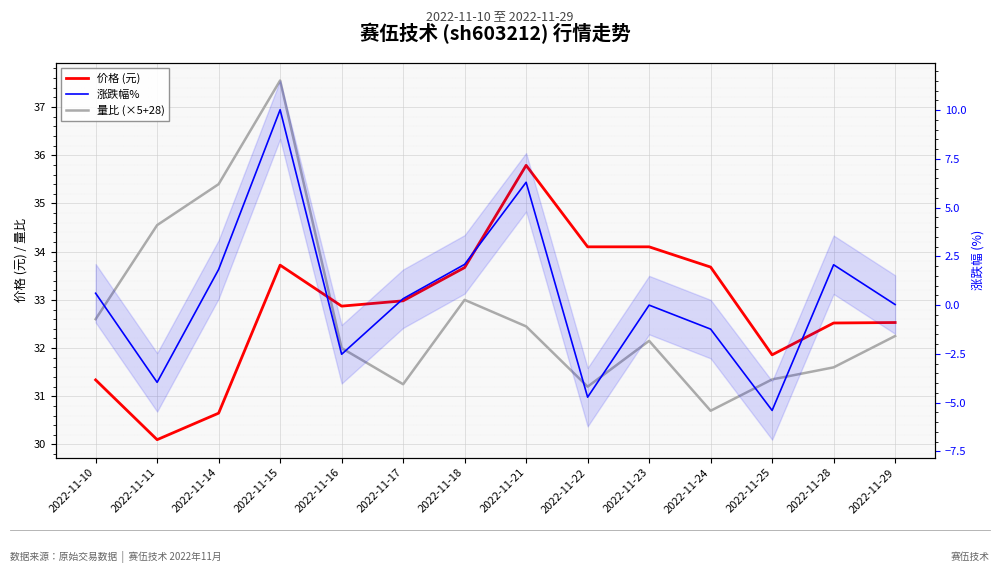

How many interior local peaks does the 价格 (元) series have?

2